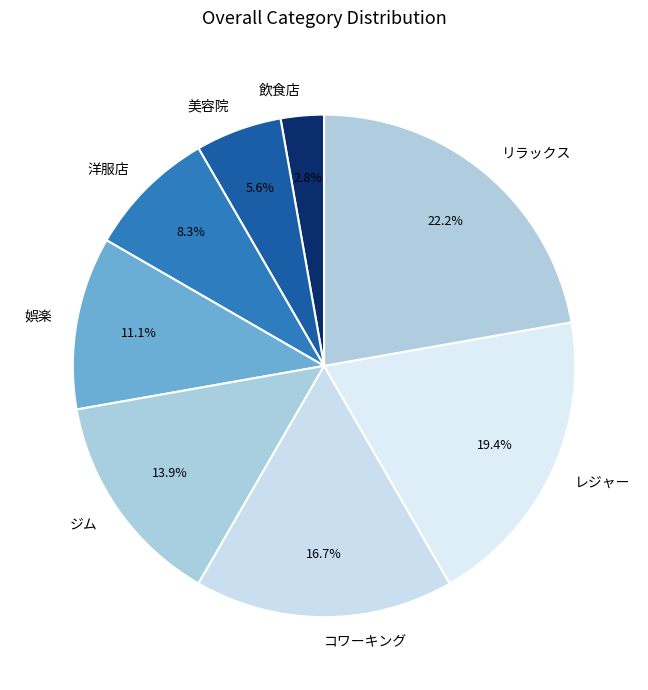

To the nearest percent, what percentage of the pie is レジャー?

19%